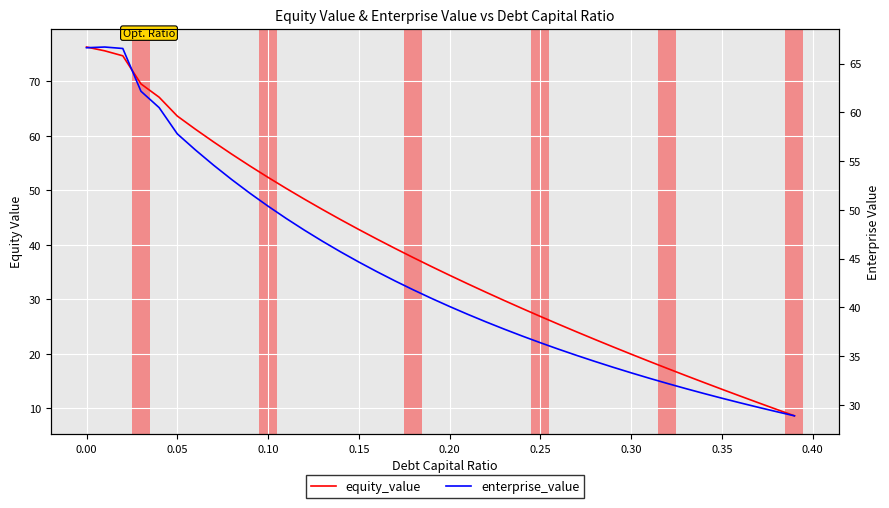

What is the maximum value for equity_value?

76.3